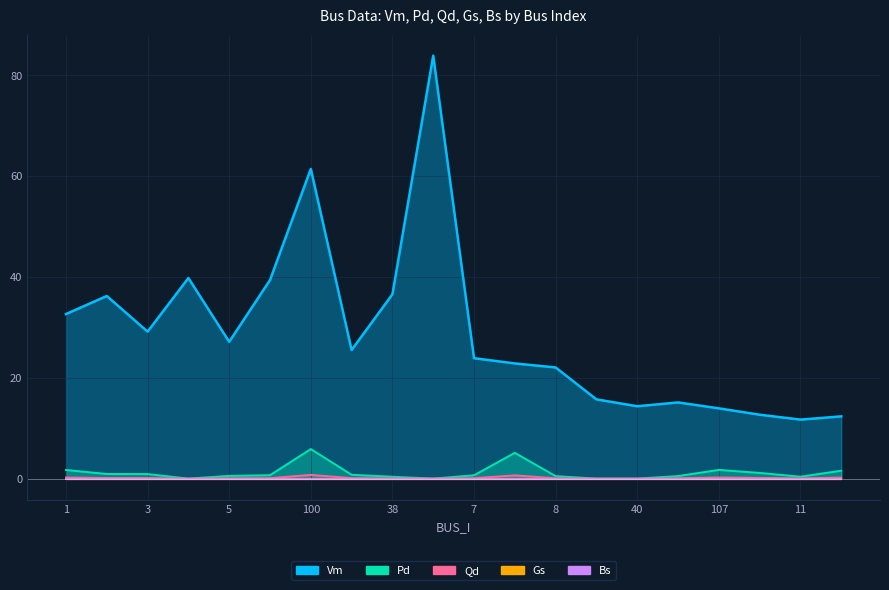

How many values in the Vm series exceed 25?

10